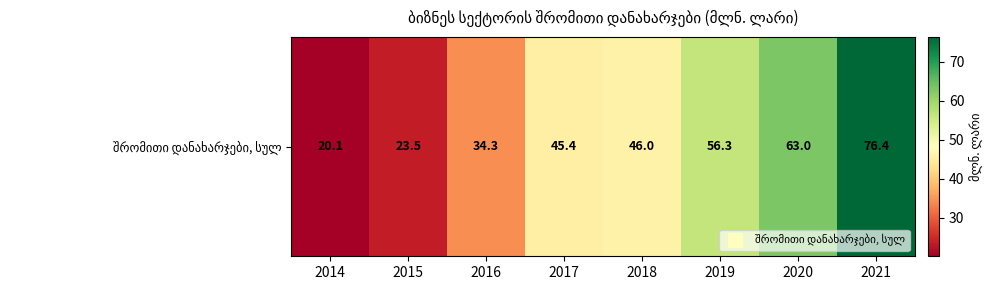

Reading left to right, list all the values displayed in this chart.

2014=20.1	2015=23.5	2016=34.3	2017=45.4	2018=46.0	2019=56.3	2020=63.0	2021=76.4